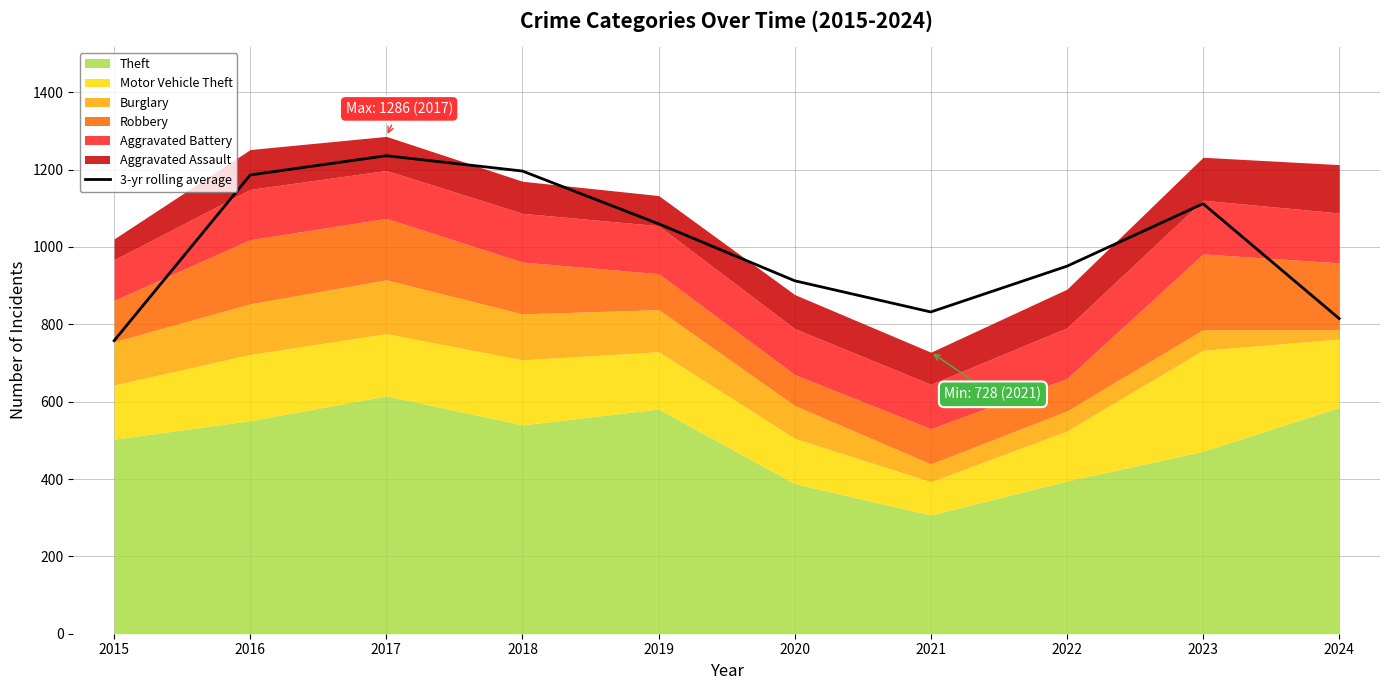

Reading left to right, what are all the values shown in this chart?

757.7	1186.3	1236.0	1196.3	1060.0	912.7	832.0	950.3	1112.0	815.0